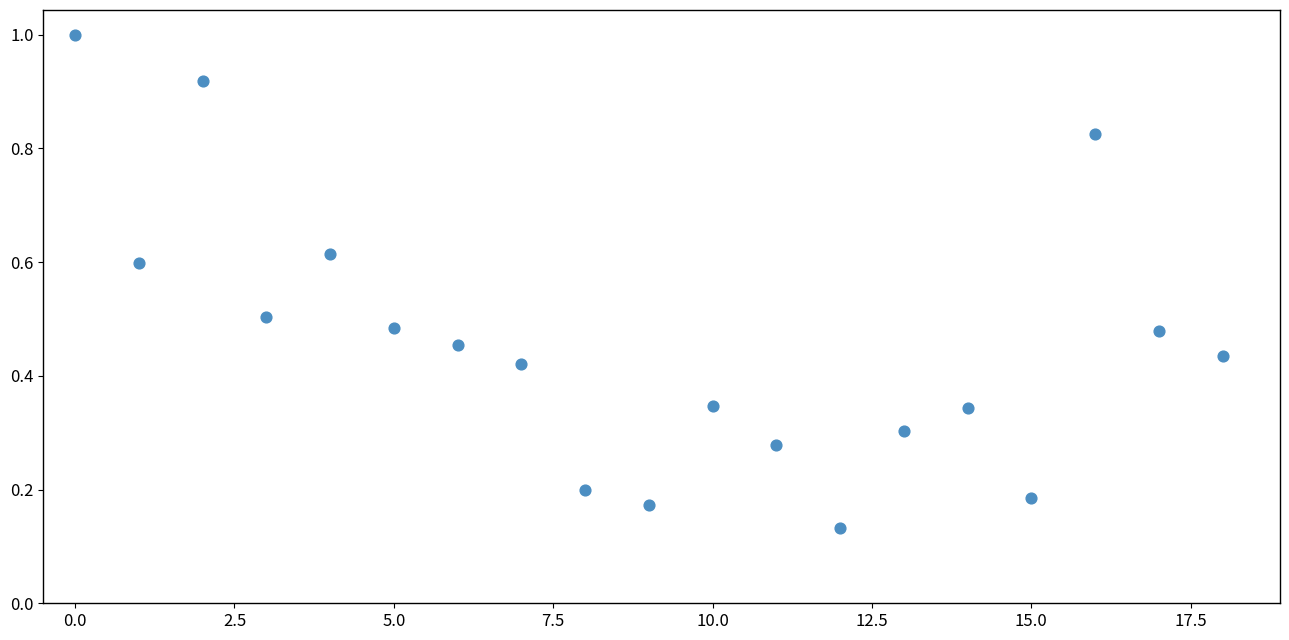

How many points are shown in the scatter plot?

19